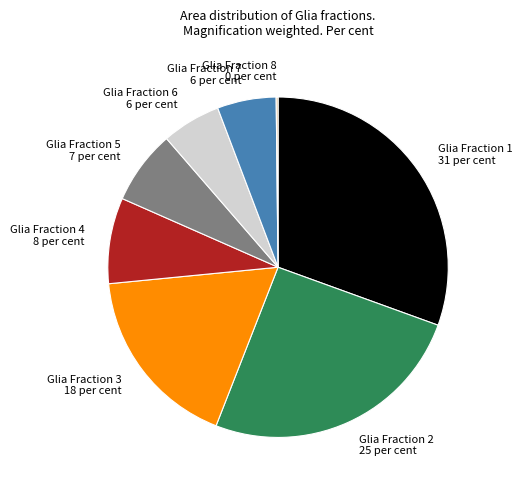

Does Glia Fraction 3 represent more than half of the total?

No